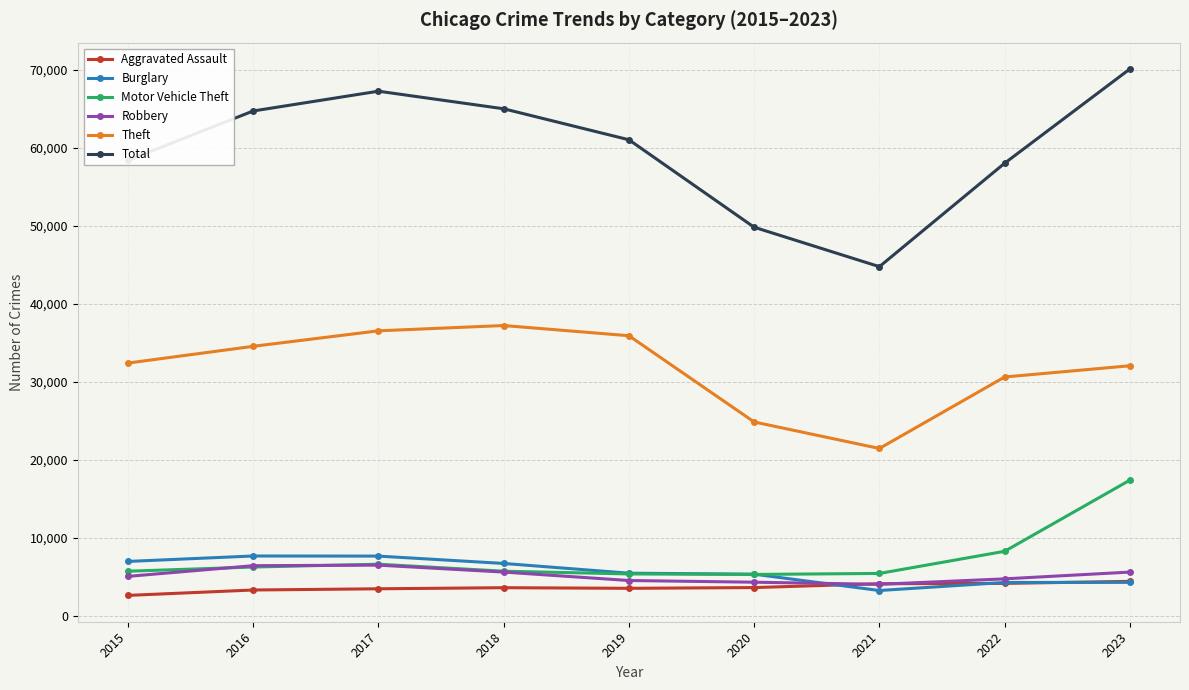

Rank the series by their maximum value, from highest to lowest.

Total, Theft, Motor Vehicle Theft, Burglary, Robbery, Aggravated Assault